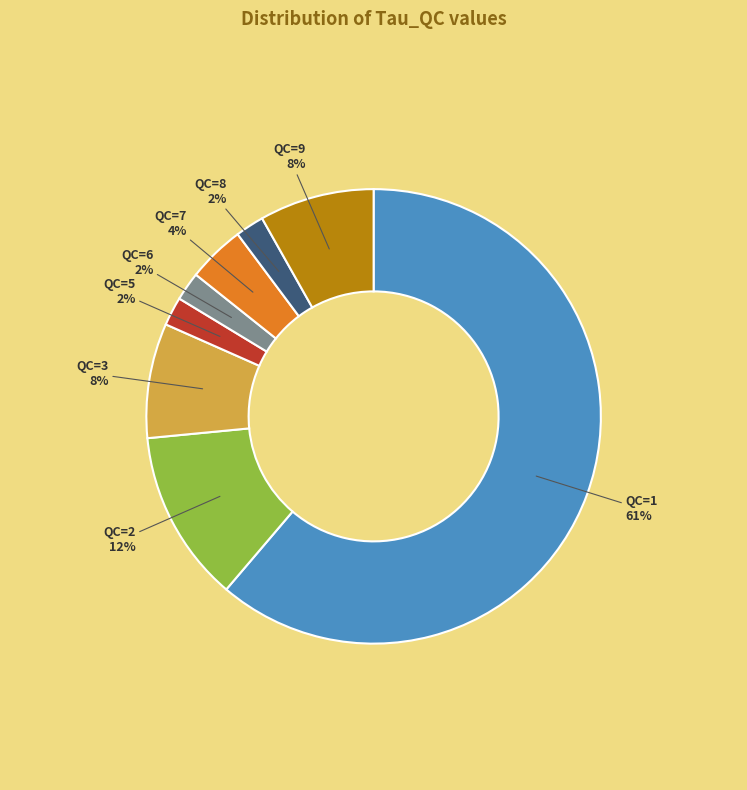

The QC=2 slice represents 12% of the pie. True or false?

True